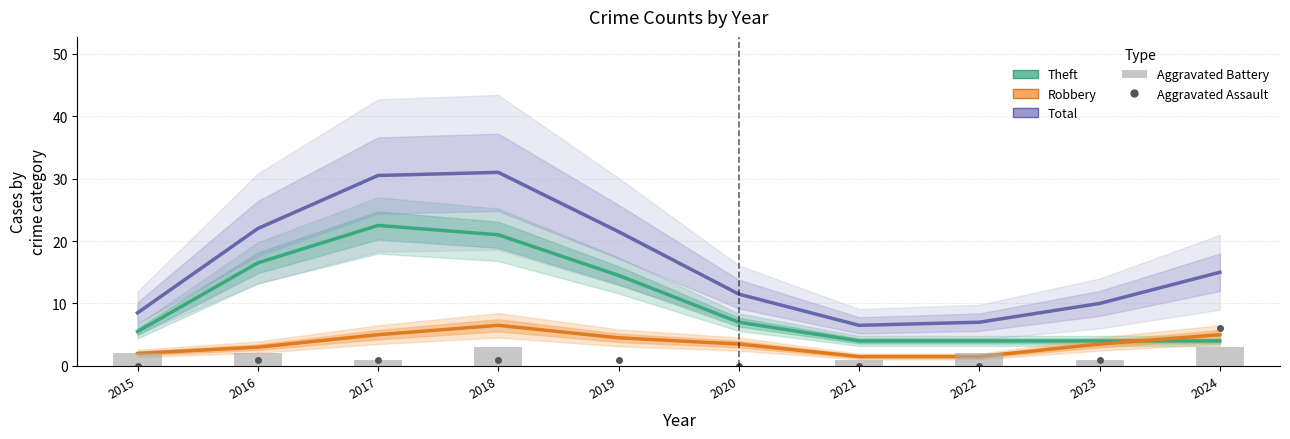

The value of Robbery at 2022 is 1.5. True or false?

True